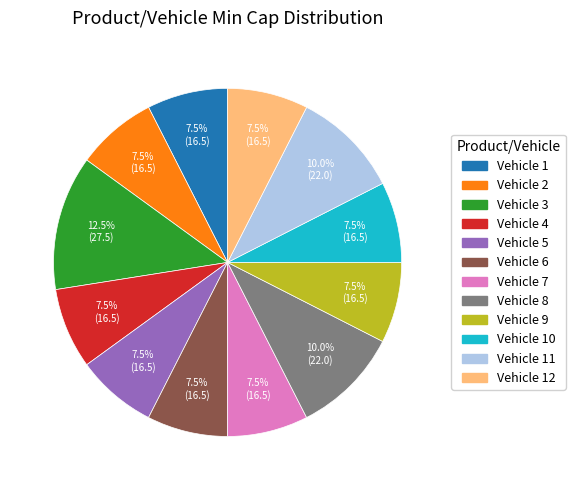

Is there a majority slice in this chart?

No